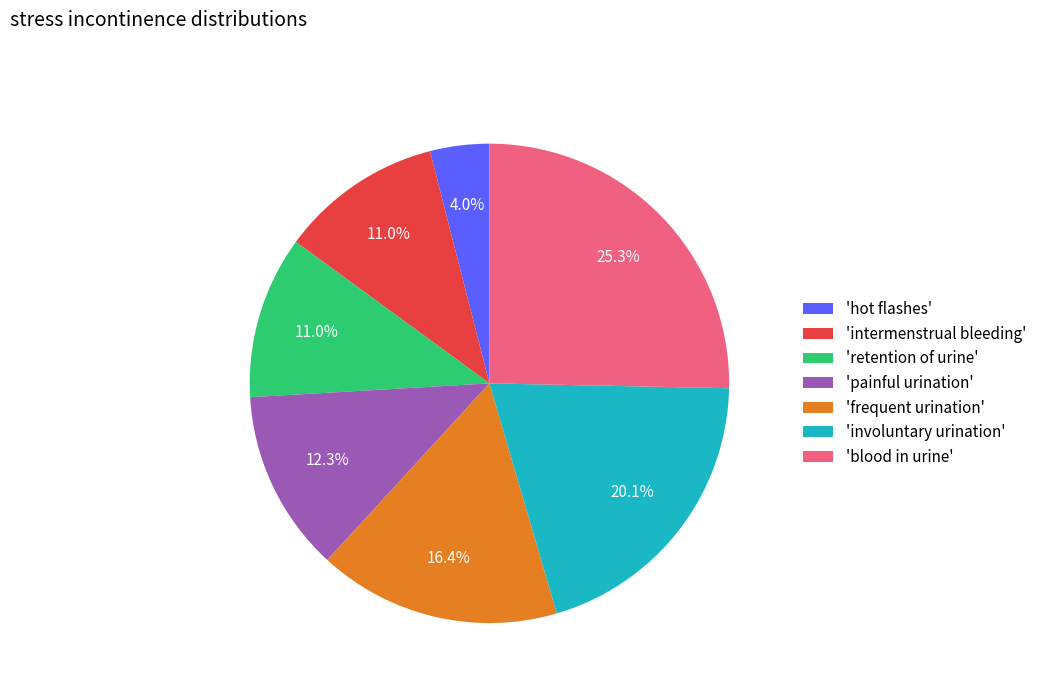

Count the number of slices in the pie.

7